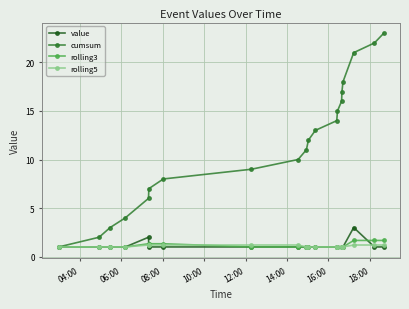

Which series has the largest total across all categories?

cumsum